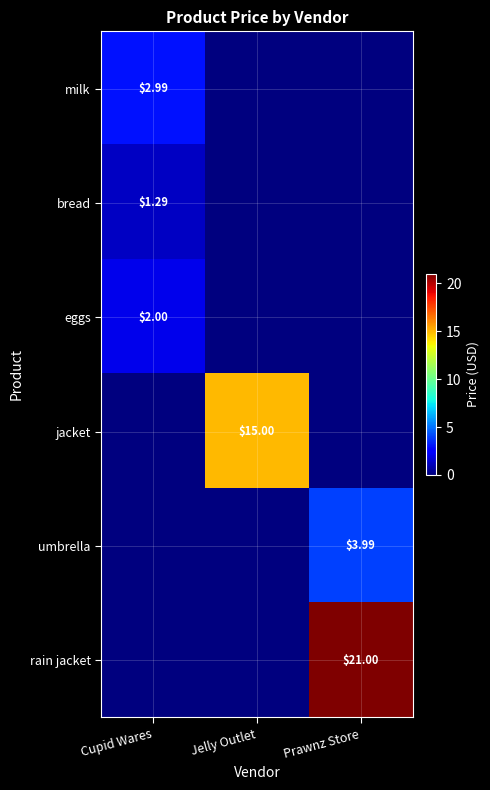

List the series in order of their peak value, lowest first.

bread, eggs, milk, umbrella, jacket, rain jacket